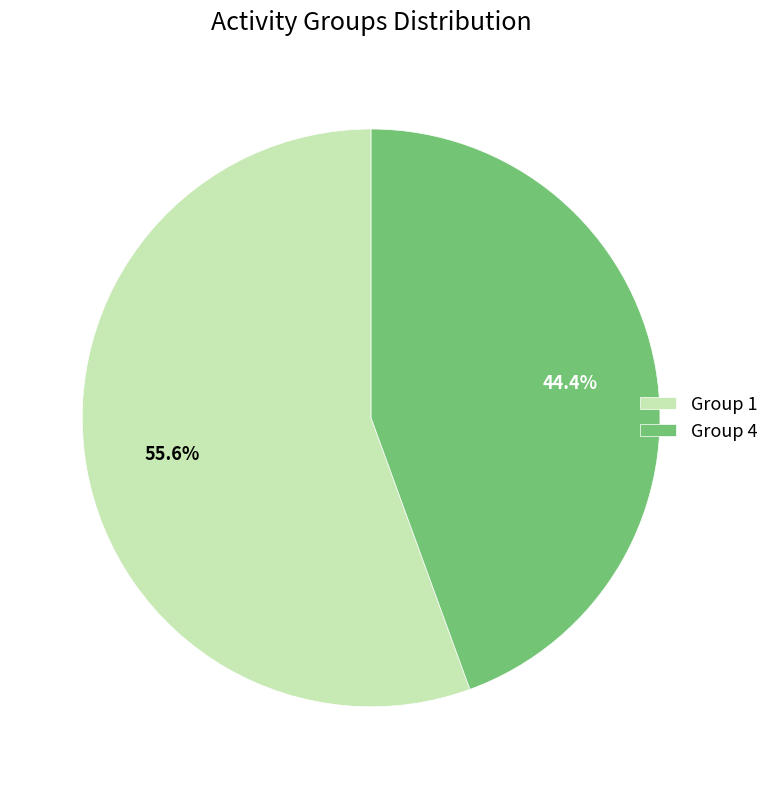

Which slice represents more than half of the pie?

Group 1